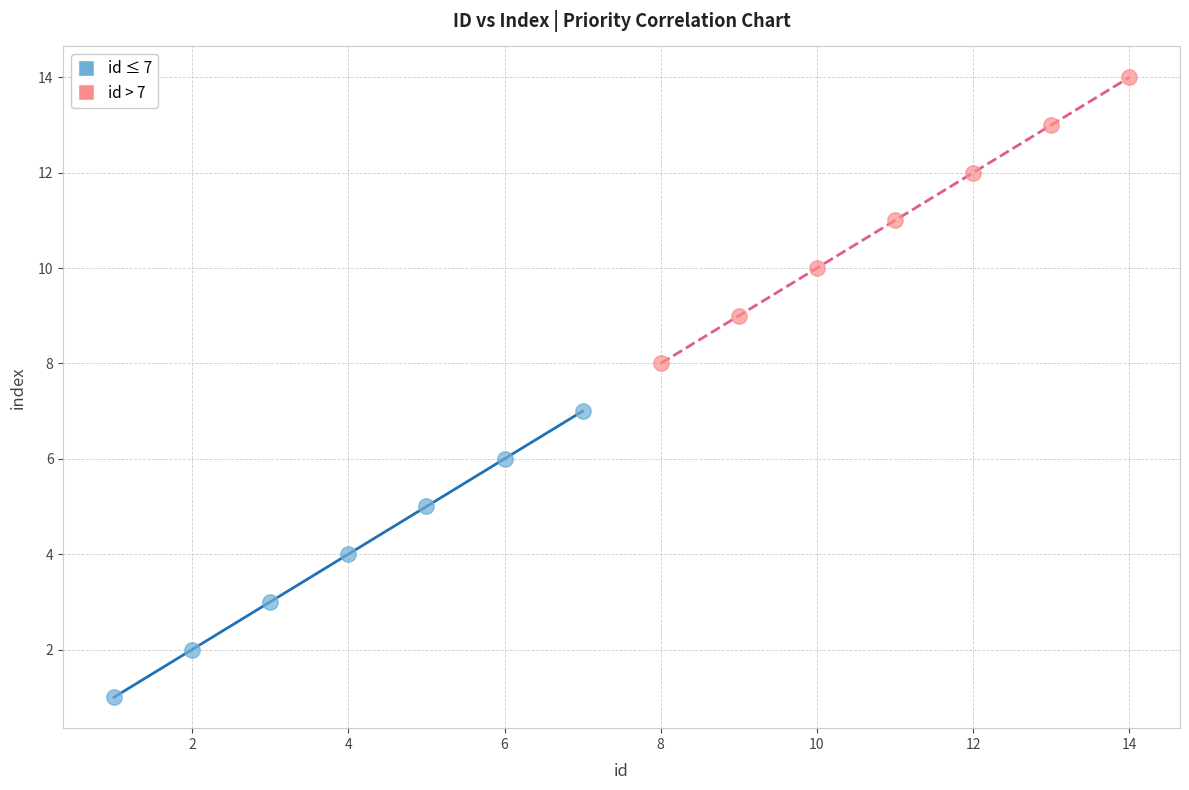

Which series reaches the maximum Y coordinate?

id > 7